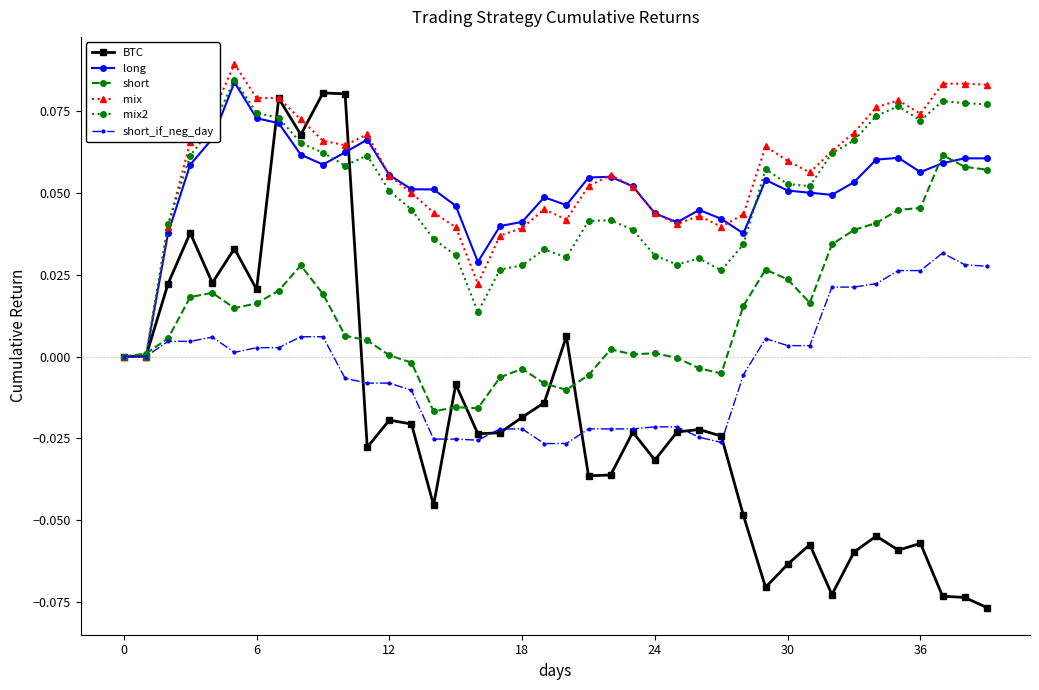

Does the chart have visible grid lines?

No